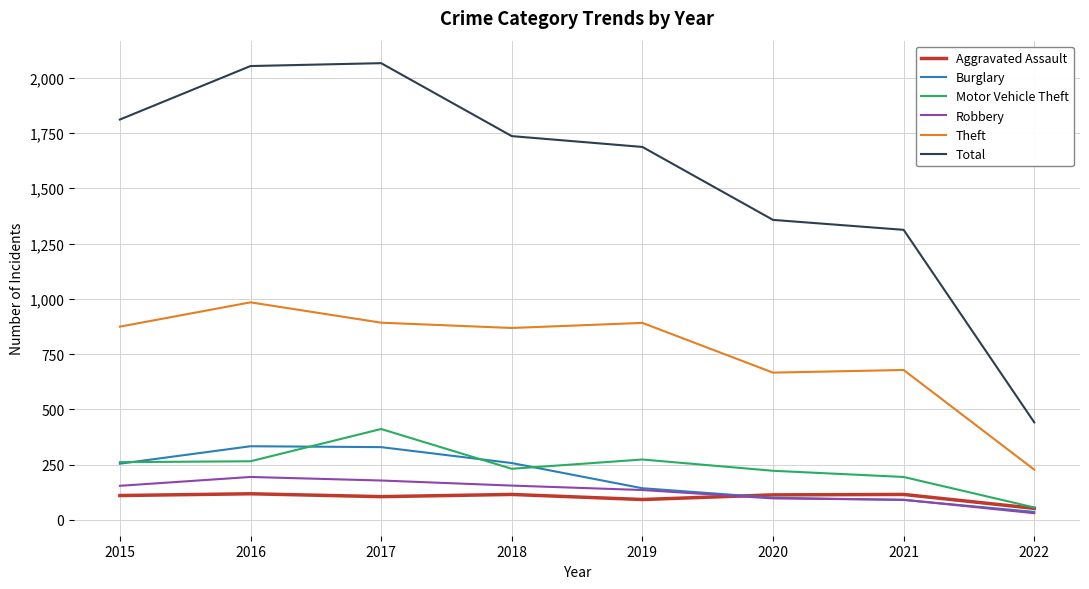

What are all the series names shown in the legend?

Aggravated Assault, Burglary, Motor Vehicle Theft, Robbery, Theft, Total